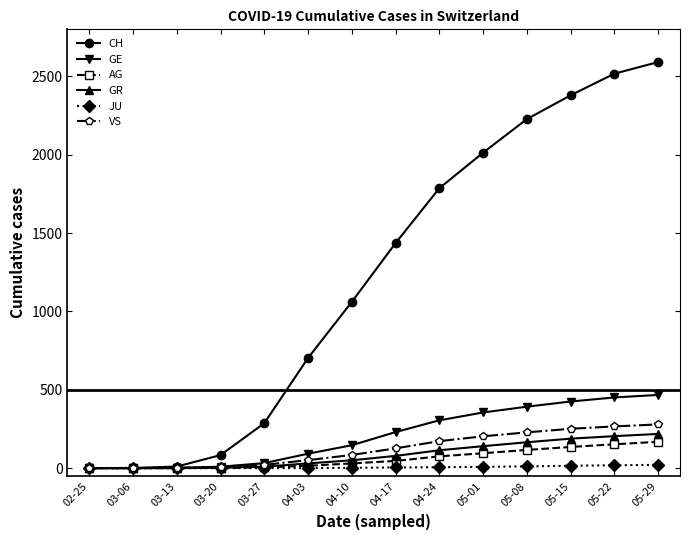

What position from the left is 04-03?

6